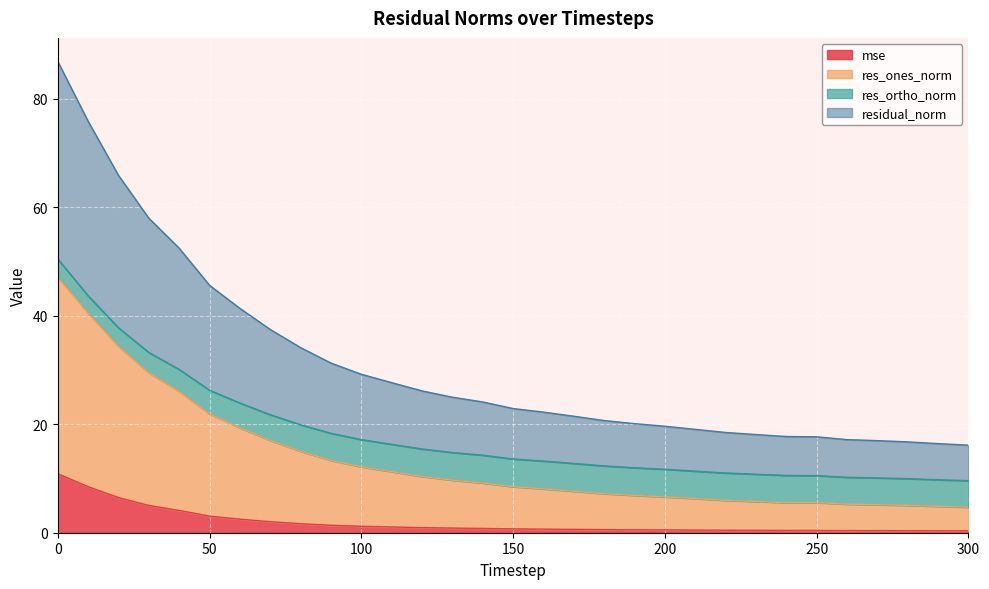

What is the maximum value for mse?

10.9